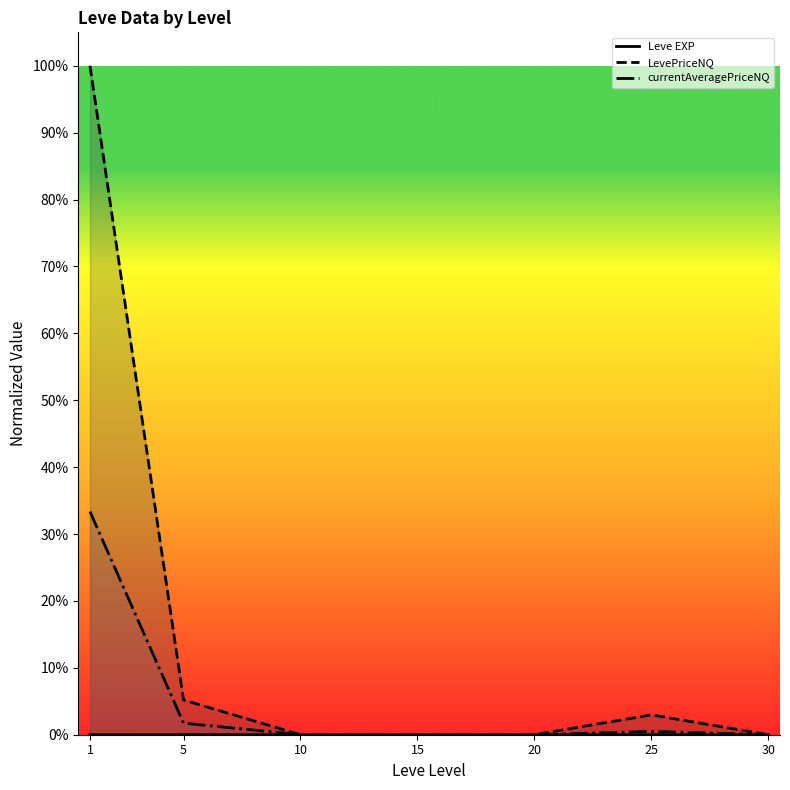

Reading right to left, what are all the values shown in this chart?

Leve EXP: 0.0	0.0	0.0	0.0	0.0	0.0	0.0
LevePriceNQ: 0.0	0.0	0.0	0.0	0.0	0.1	1.0
currentAveragePriceNQ: 0.0	0.0	0.0	0.0	0.0	0.0	0.3